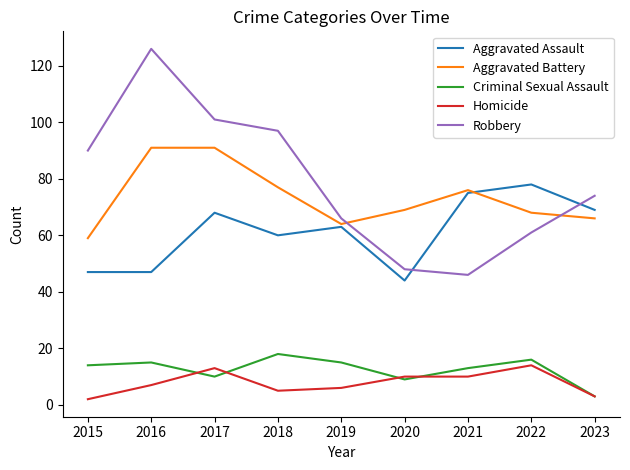

What is the total value across all series at 2016?

286